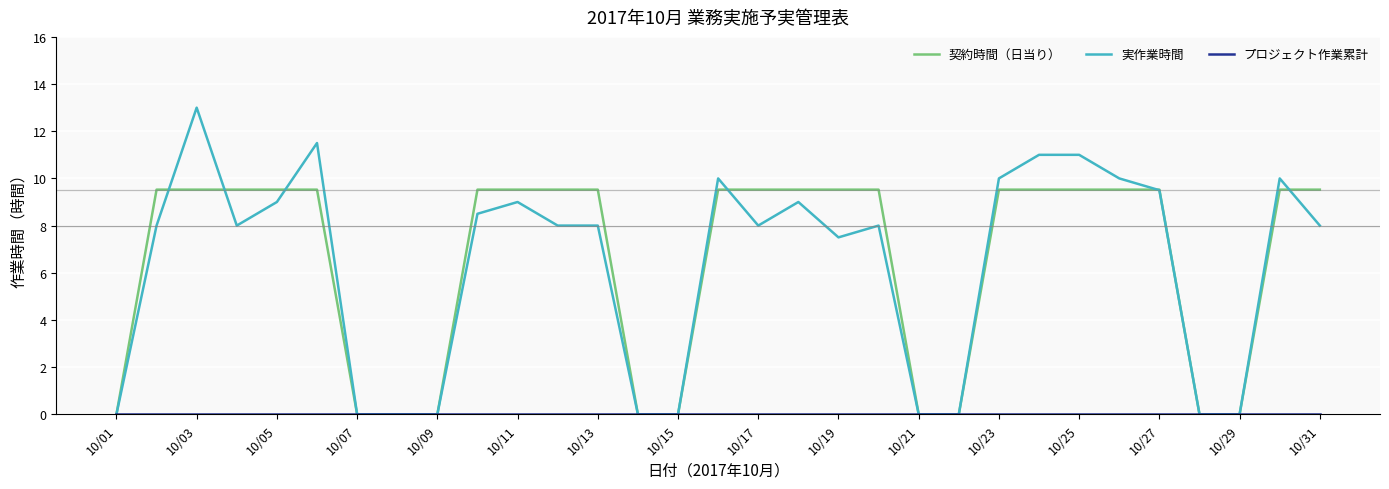

What is the greatest value displayed?

13.0